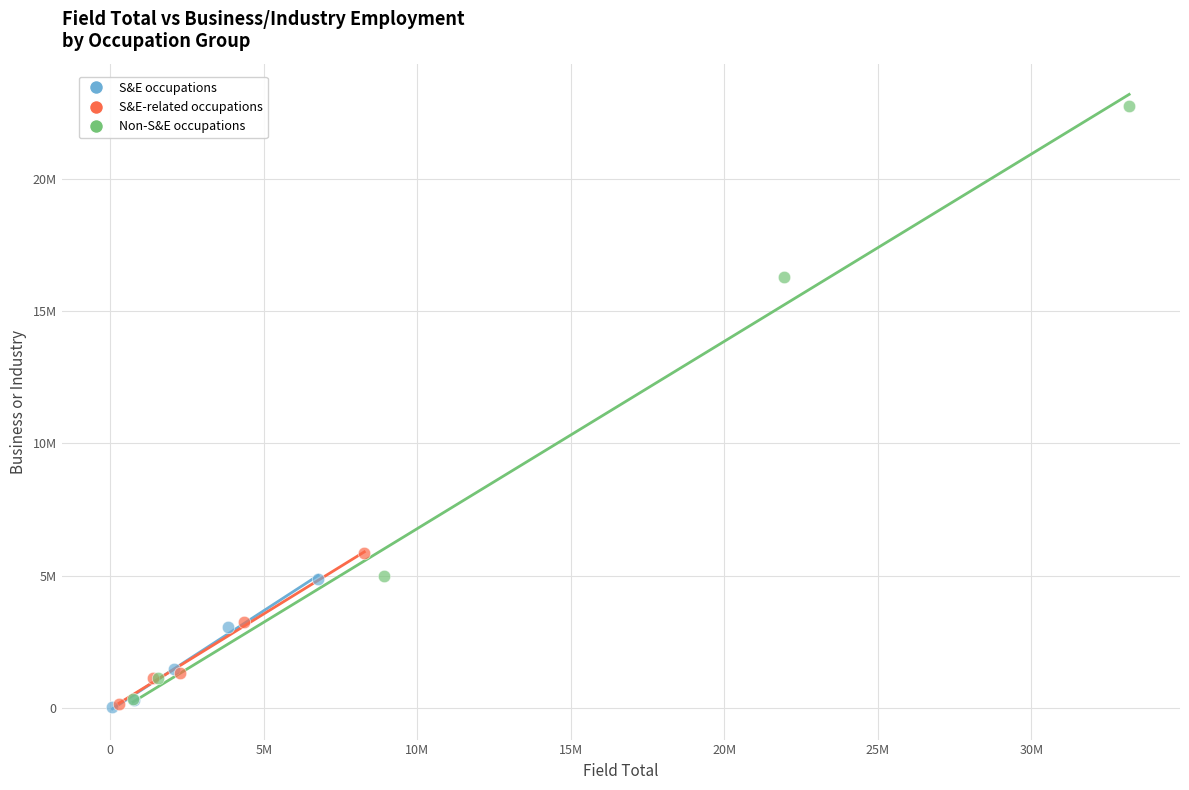

Which series has the largest Y range (max minus min)?

Non-S&E occupations